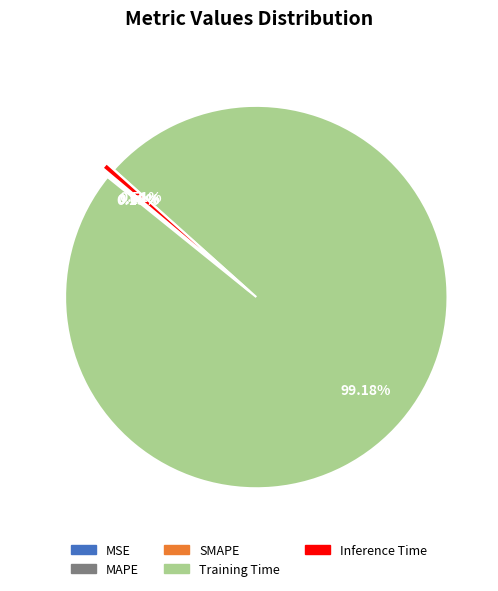

Which slice is the largest?

Training Time